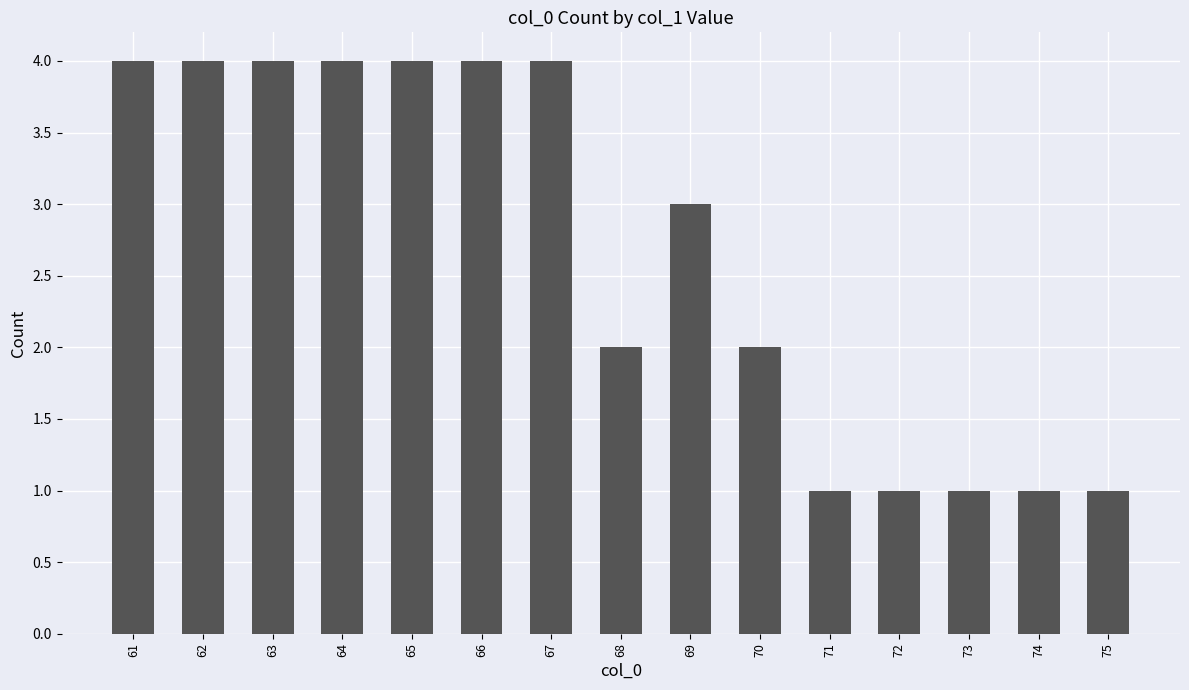

What is the ratio of the value at 68 to the value at 71?

2.0